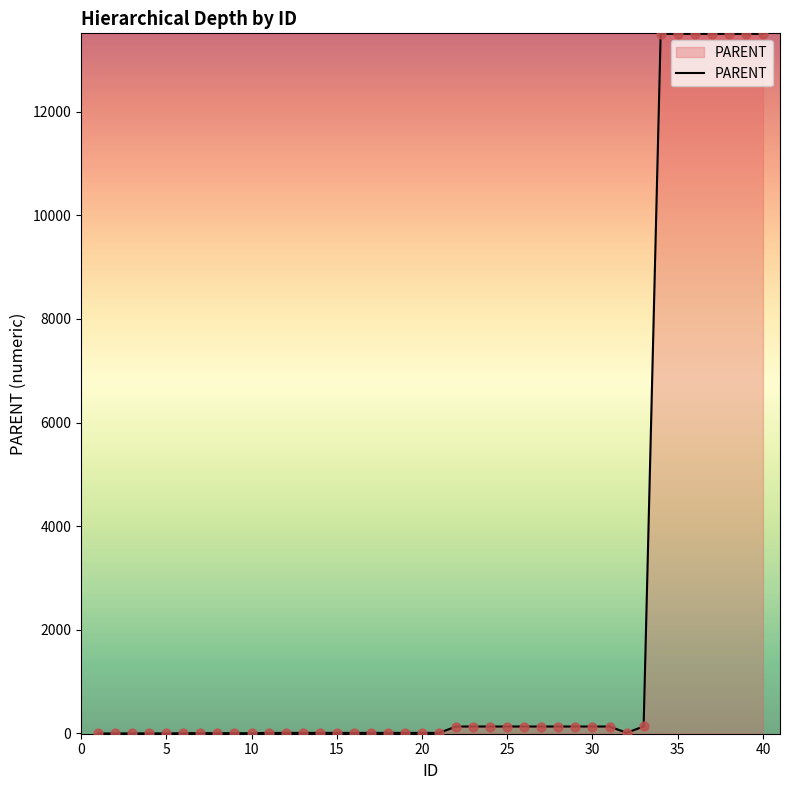

What is the maximum value shown in the chart?

13500